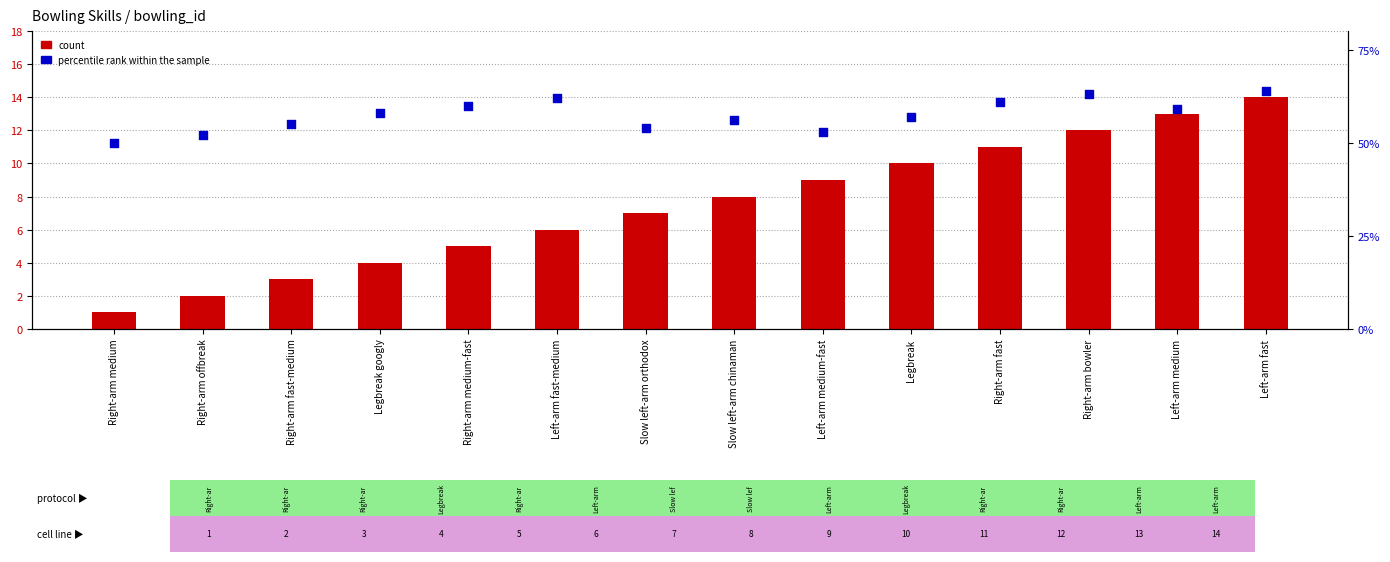

At how many categories does at least one series exceed 38?

14